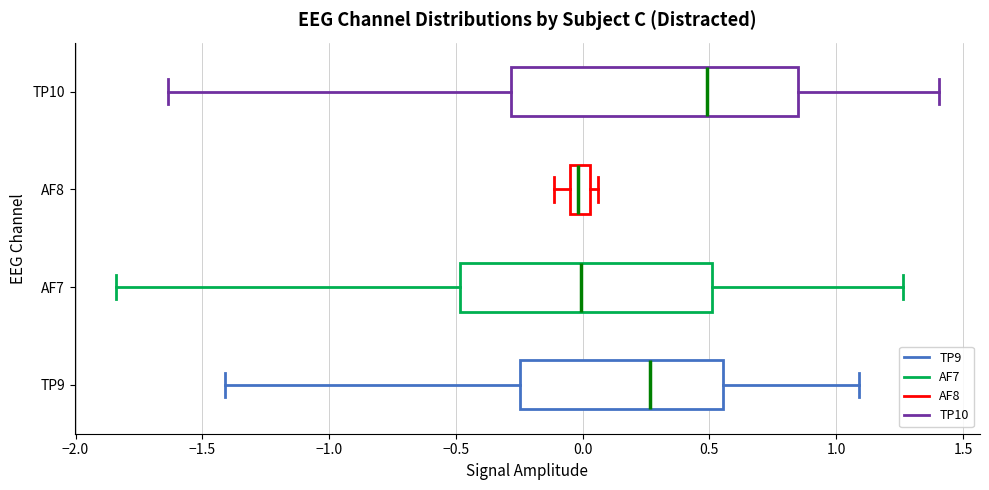

Which box's median line is the furthest to the right?

TP10